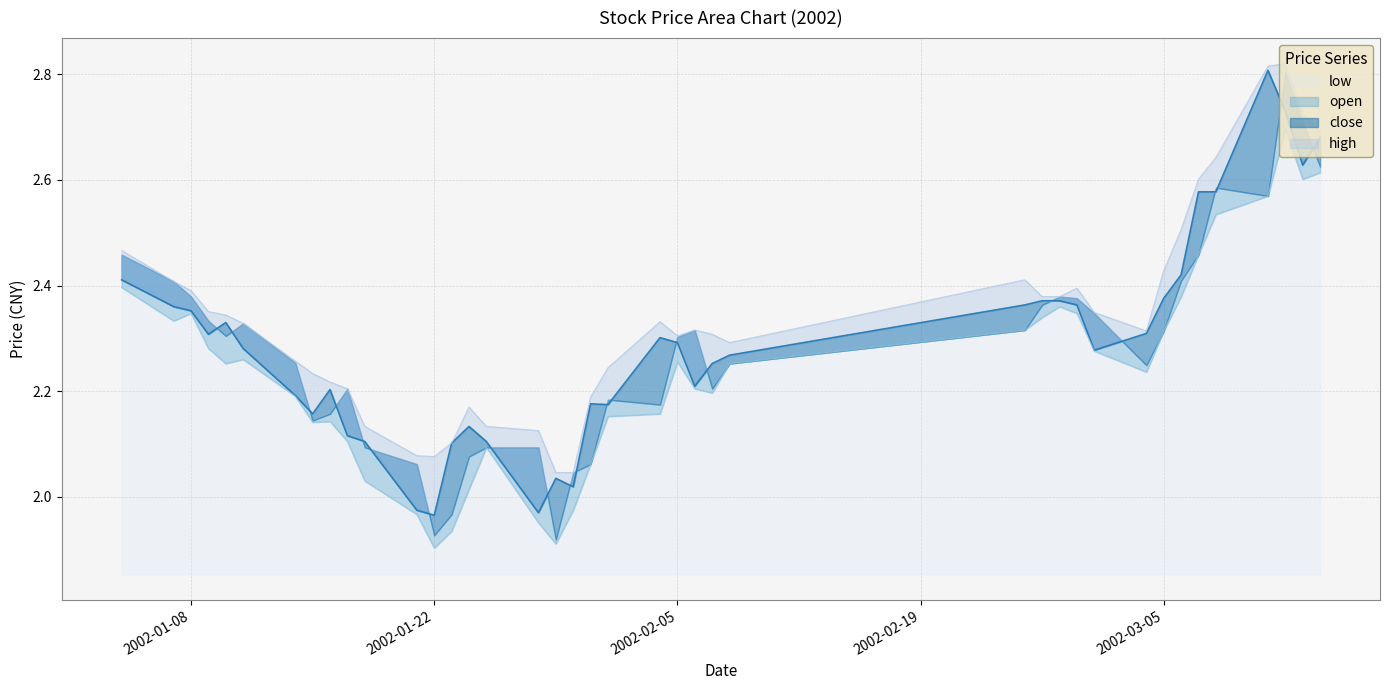

What is the average value of the low series?

2.2